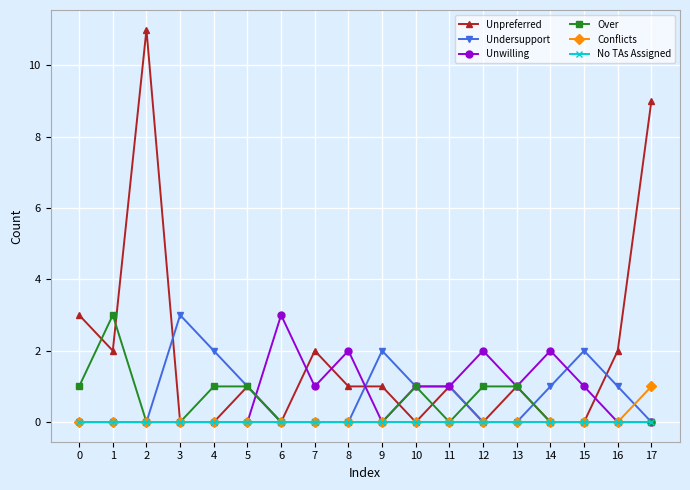

Which series has the largest total across all categories?

Unpreferred